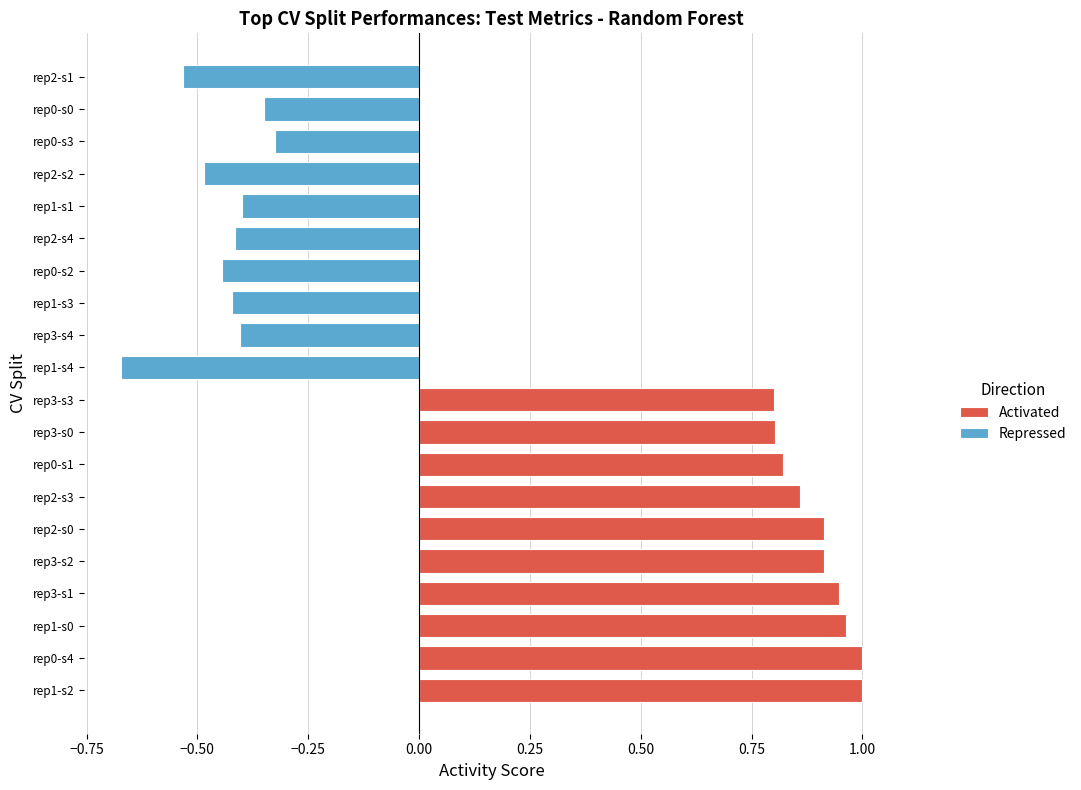

True or false: Activated has a value of 0.8 at rep3-s0.

True